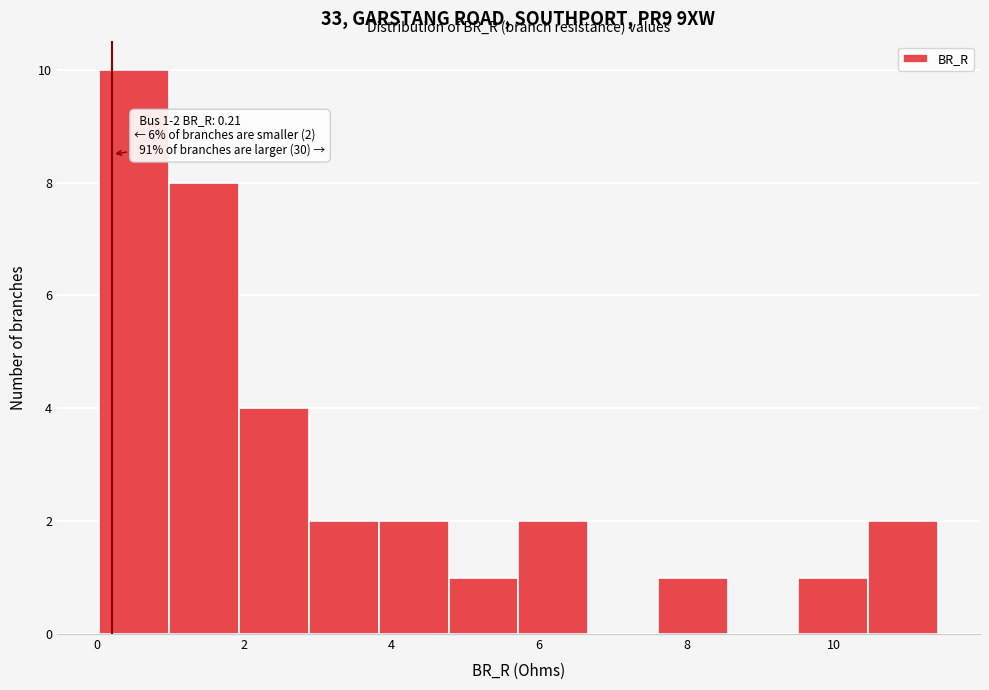

Over which range of the x-axis is the bar tallest?

0.0 to 1.0